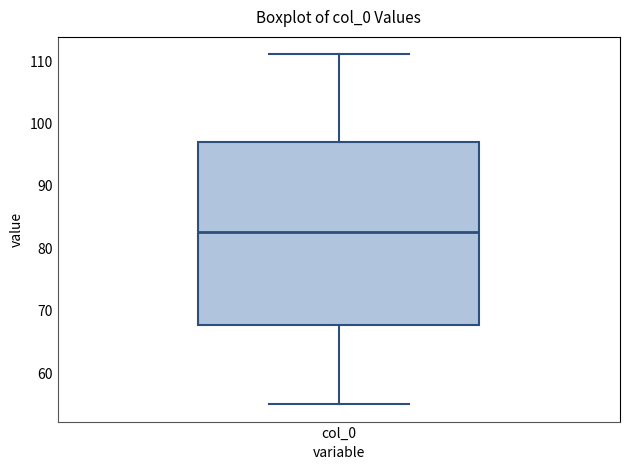

Transcribe this box plot: give where the median line is, the range the box spans, and where the two whiskers end, as read against the y-axis. The values are not printed on the chart, so give them approximately, as read against the axis.

median 83, box 68 to 97, whiskers 55 to 111